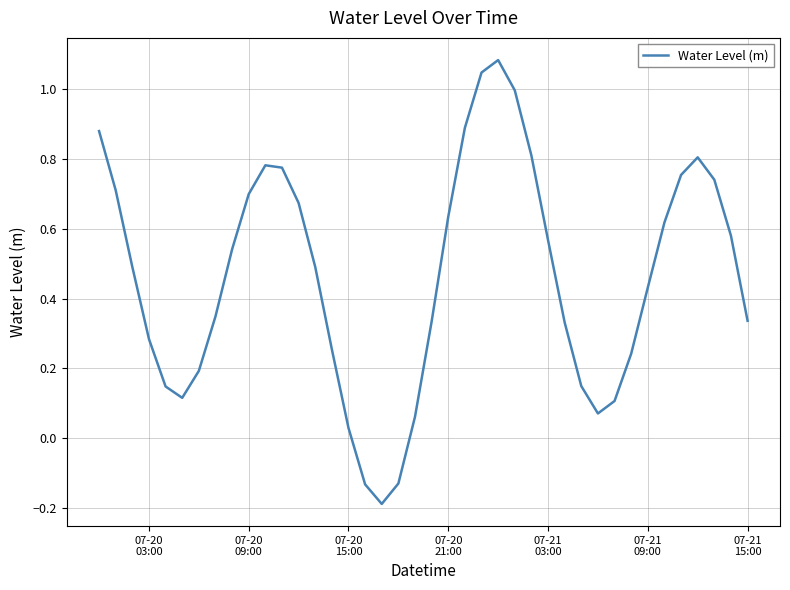

What is the difference between the maximum and minimum values?

1.3